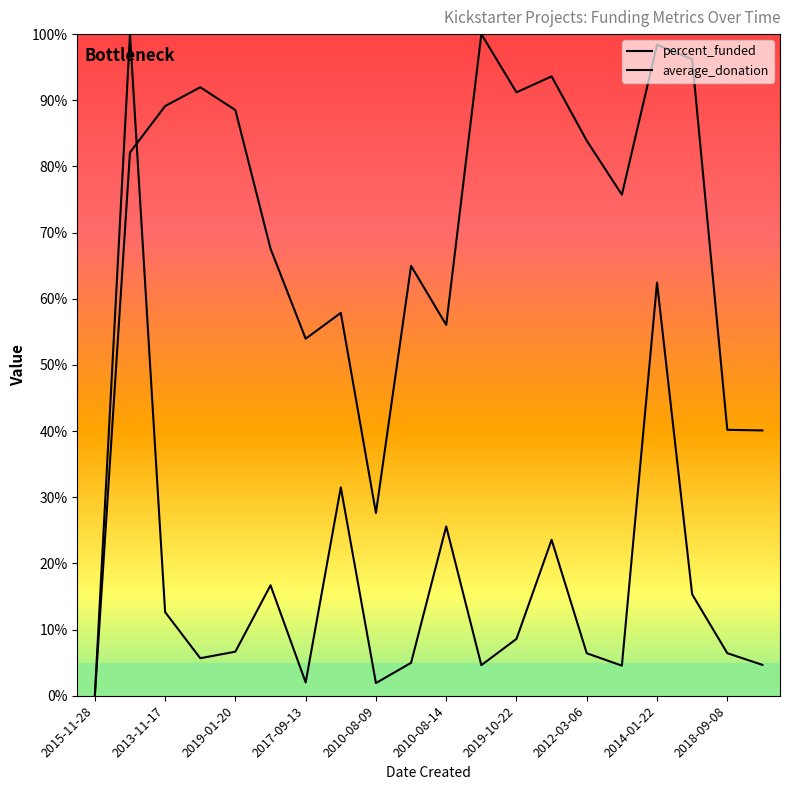

What is the greatest value displayed?

100.0